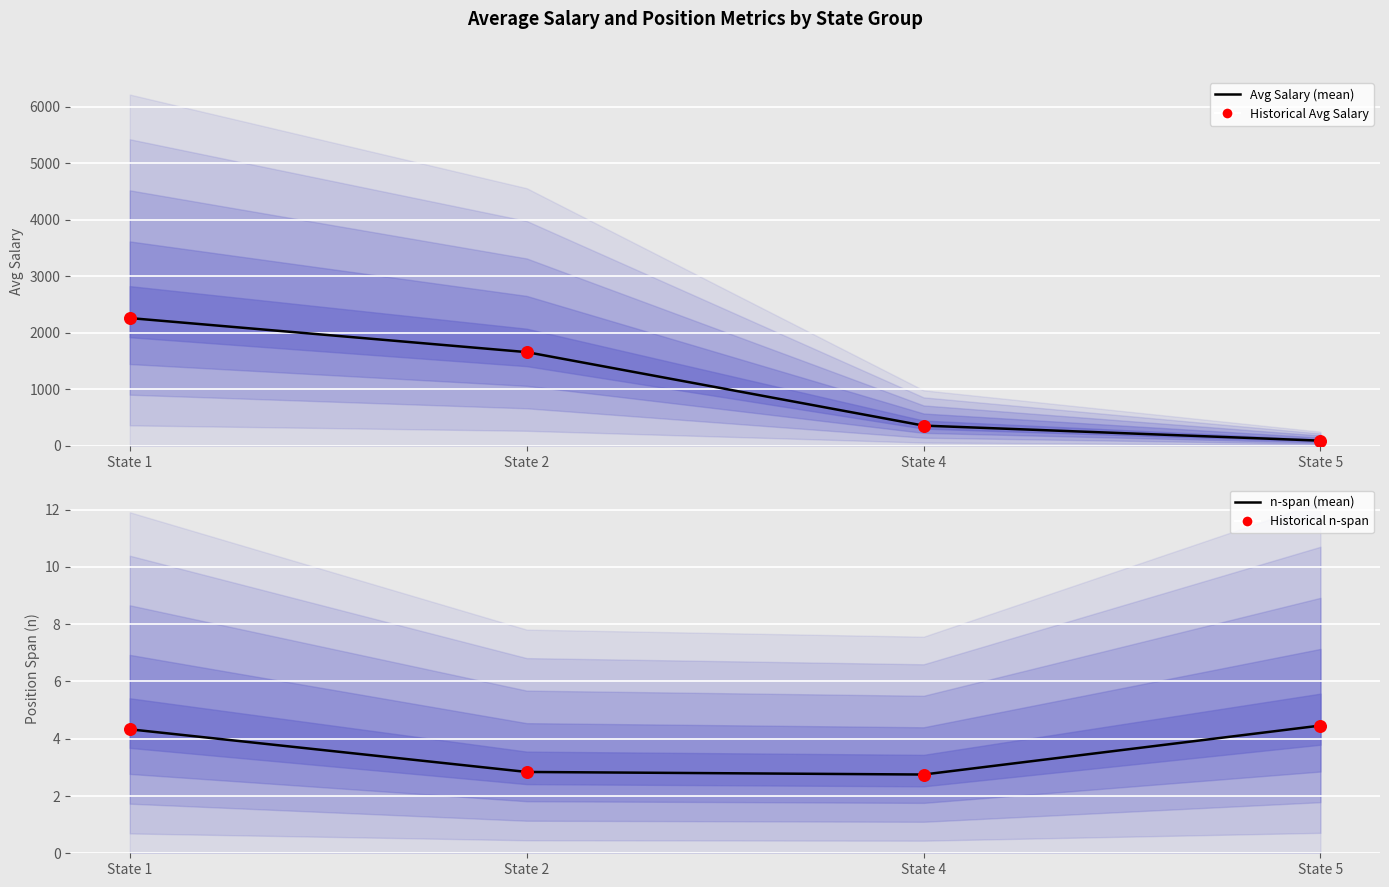

At how many categories does at least one series exceed 1177?

2